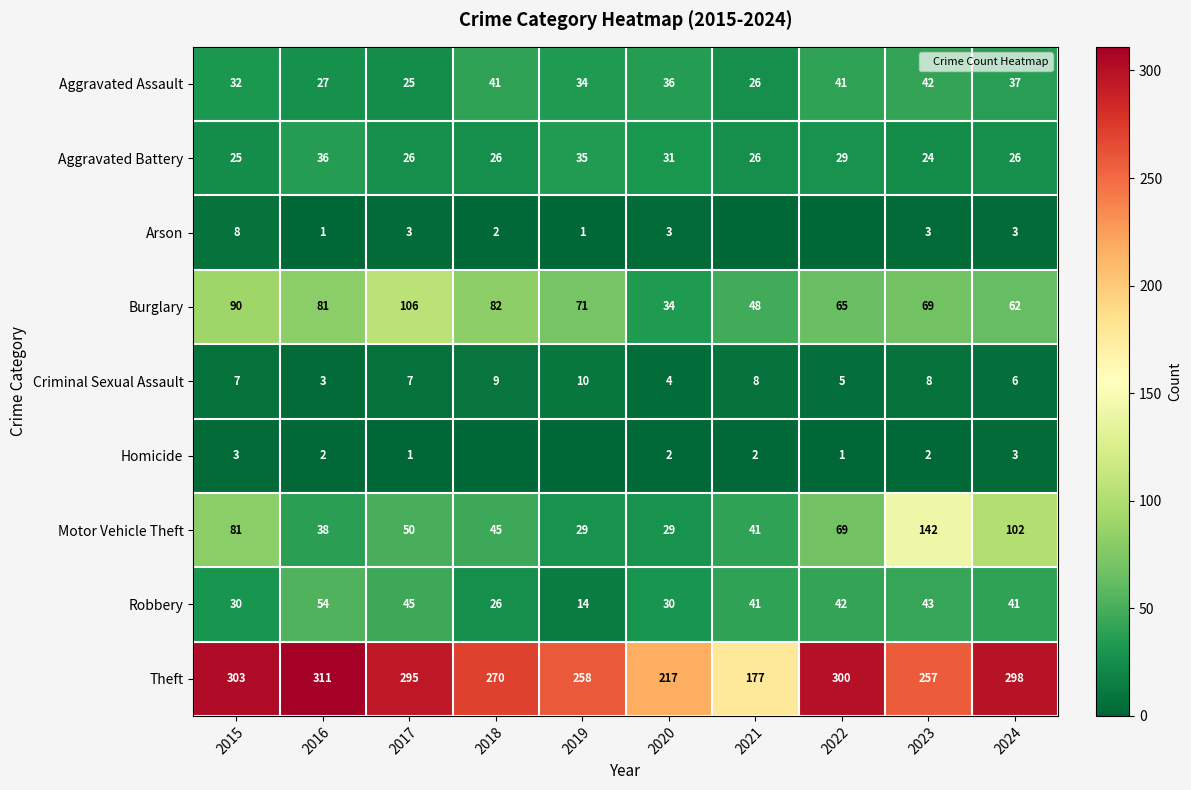

What value does the Motor Vehicle Theft series have at 2023, to the nearest 10?

140